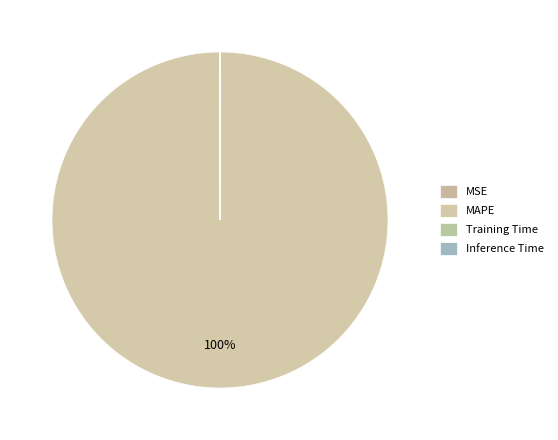

How many slices are in this pie chart?

4